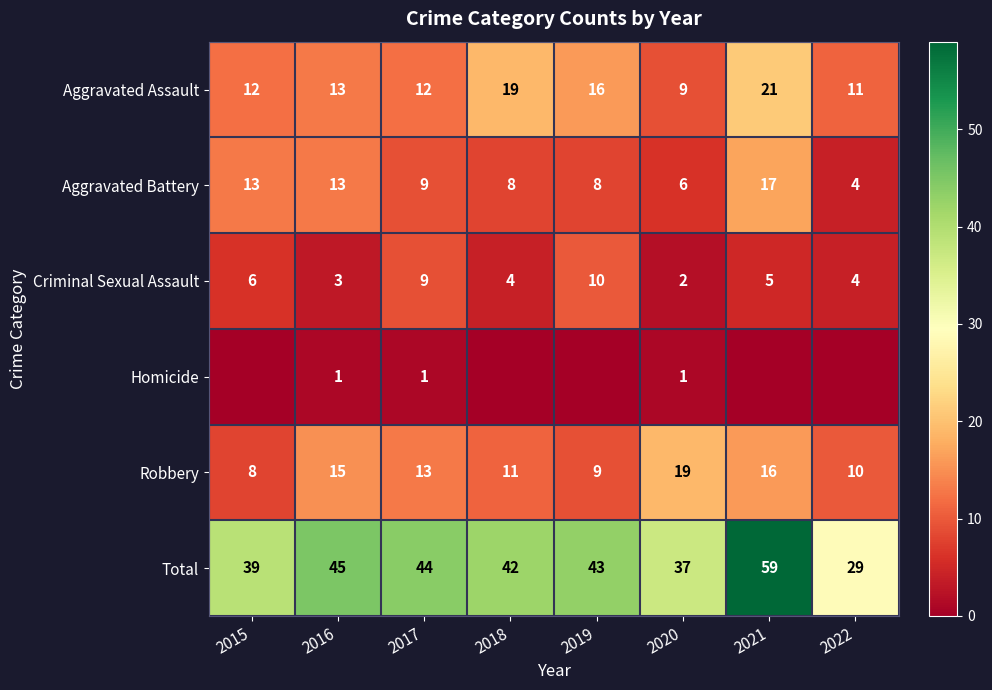

List the labels in order of Total value, largest first.

2021, 2016, 2017, 2019, 2018, 2015, 2020, 2022